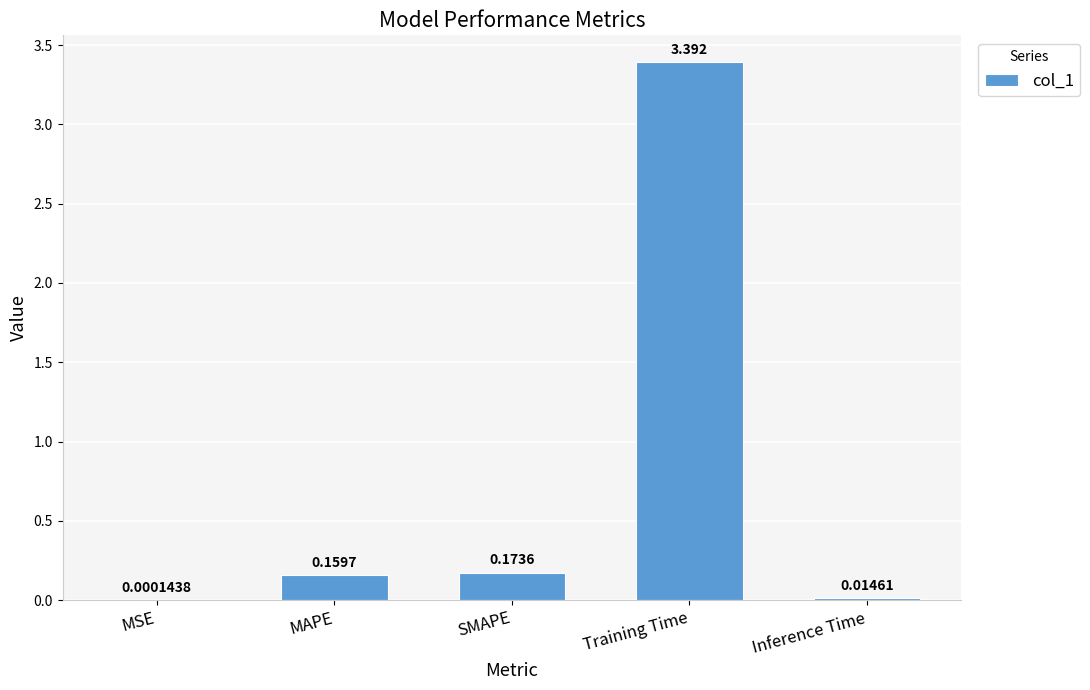

Which has a higher value, MAPE or SMAPE?

SMAPE